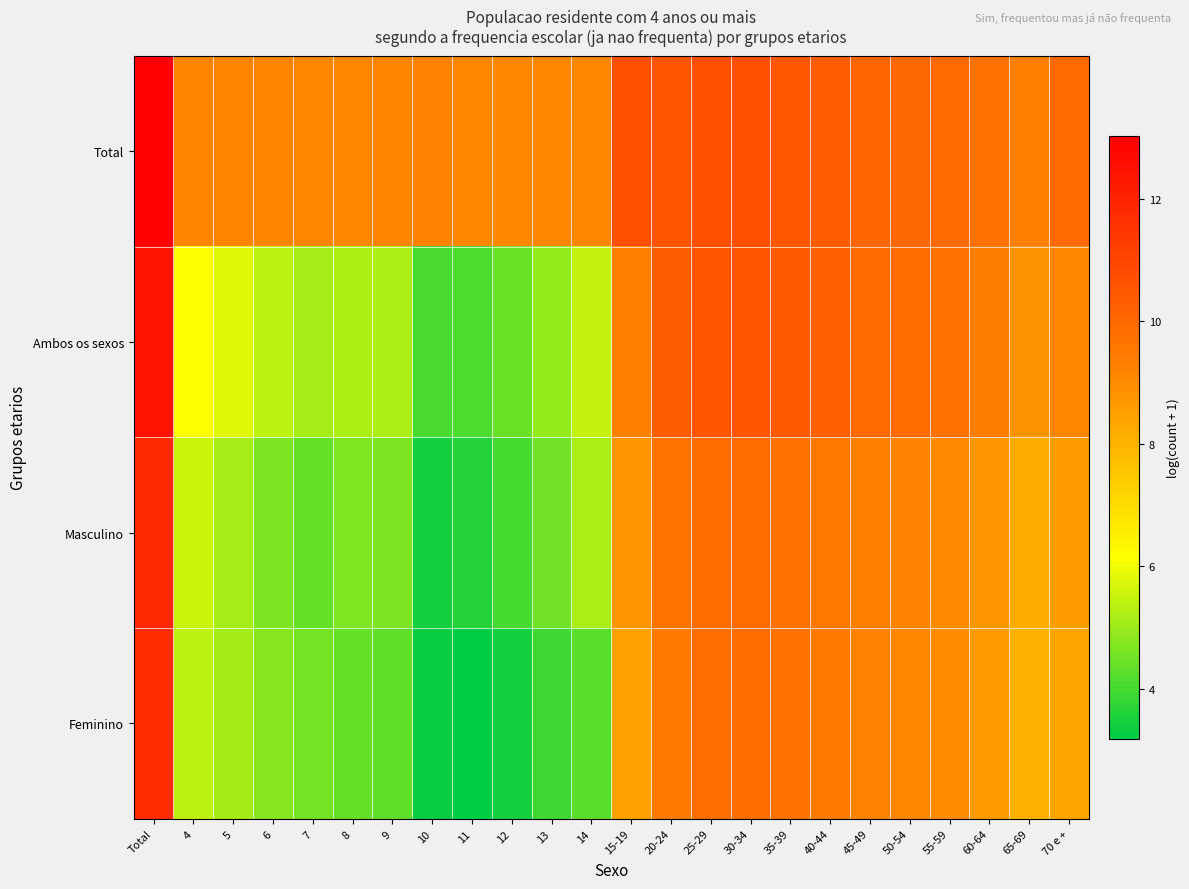

At 6, list the series in order from largest to smallest.

Total, Ambos os sexos, Feminino, Masculino